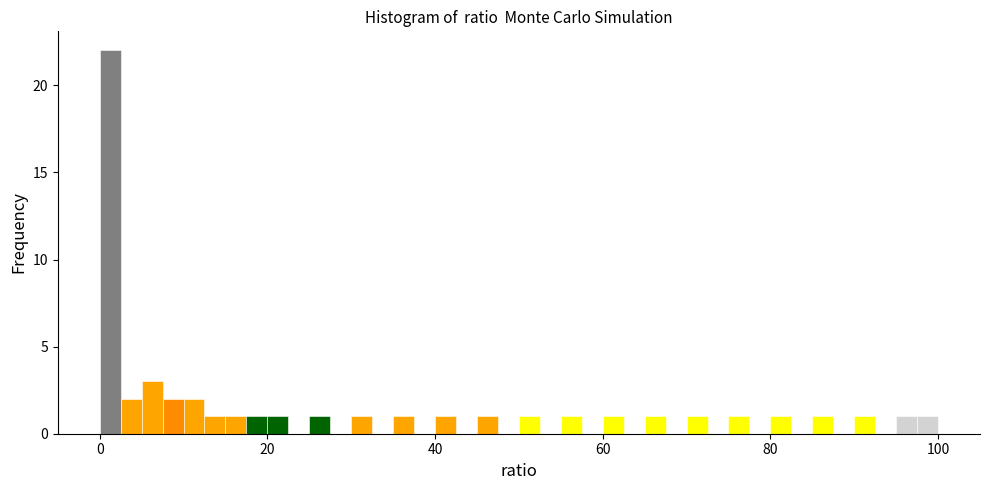

Around what value on the x-axis is the tallest bar? Give the approximate position of its centre, as read against the axis.

2